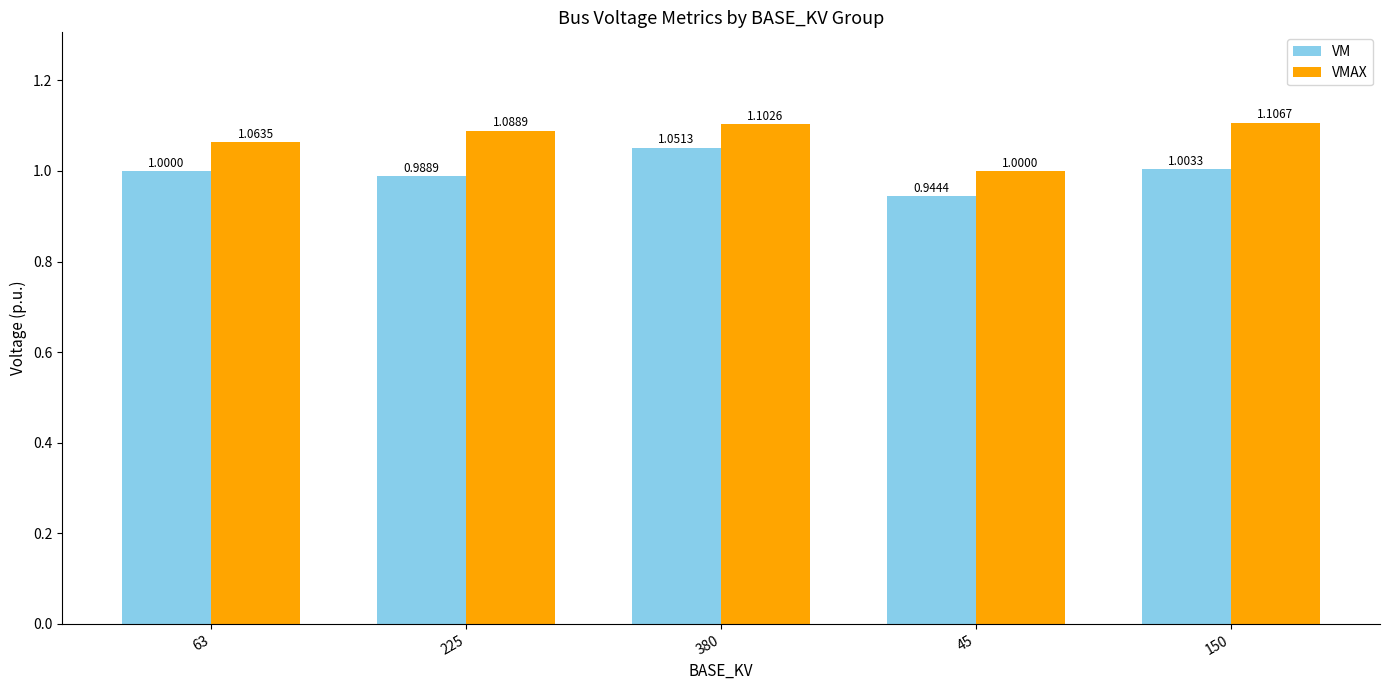

How many bars are there in each group?

2